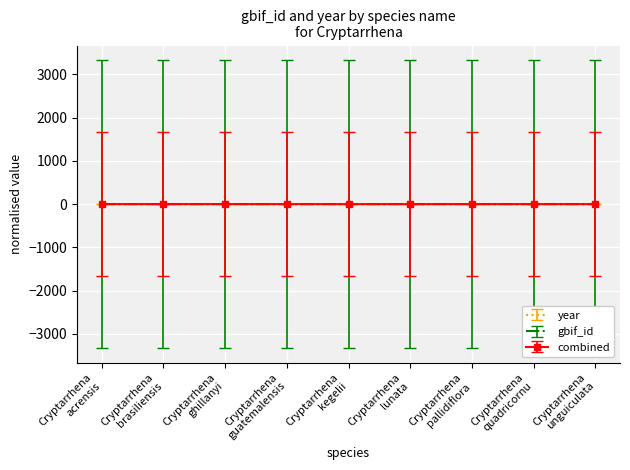

List the series in order of their overall mean, lowest first.

gbif_id, combined, year